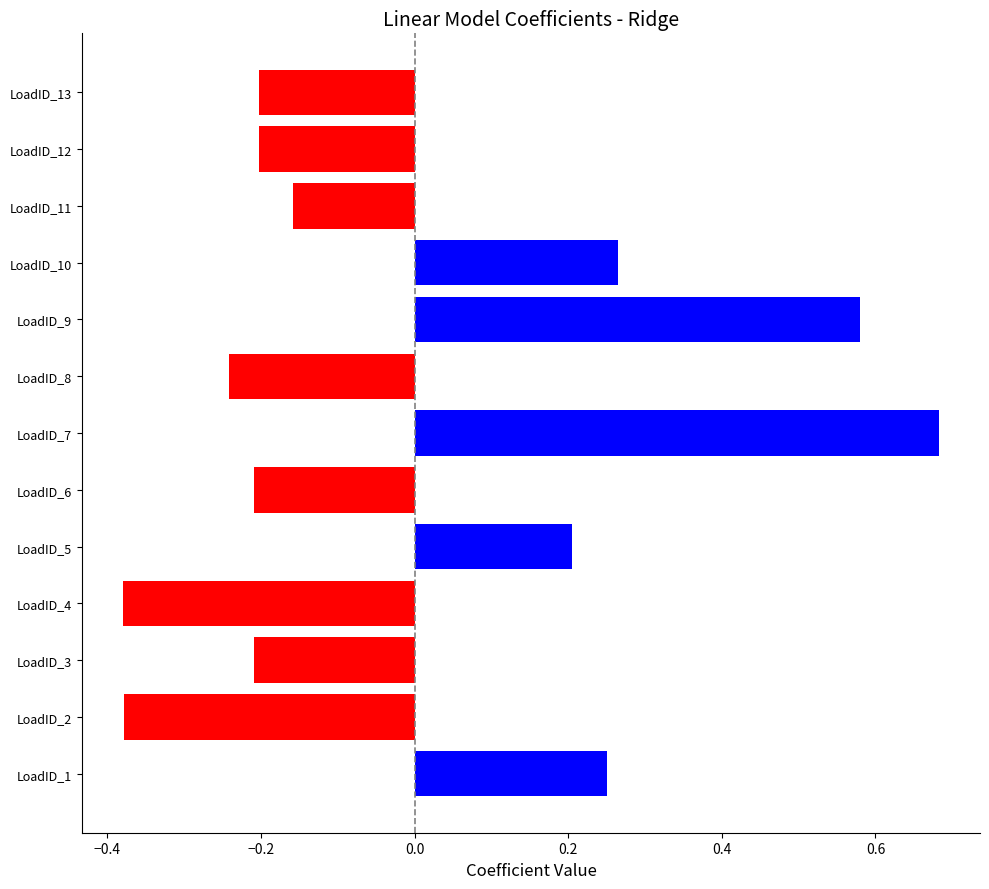

What is the change in value from LoadID_6 to LoadID_7?

+0.9